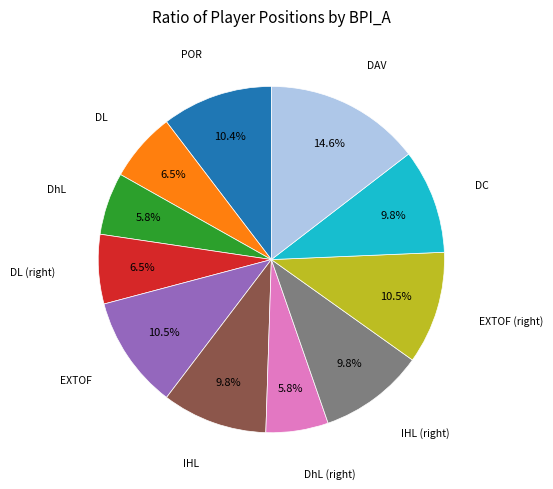

How many slices are in this pie chart?

11